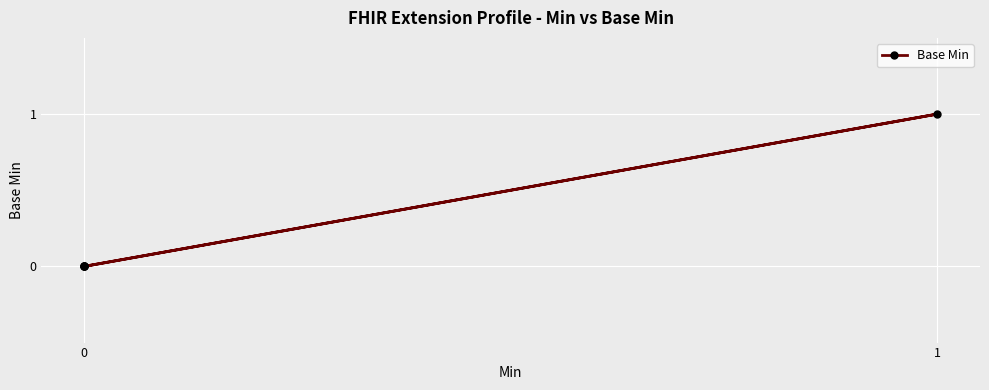

How many data points are above 0?

1